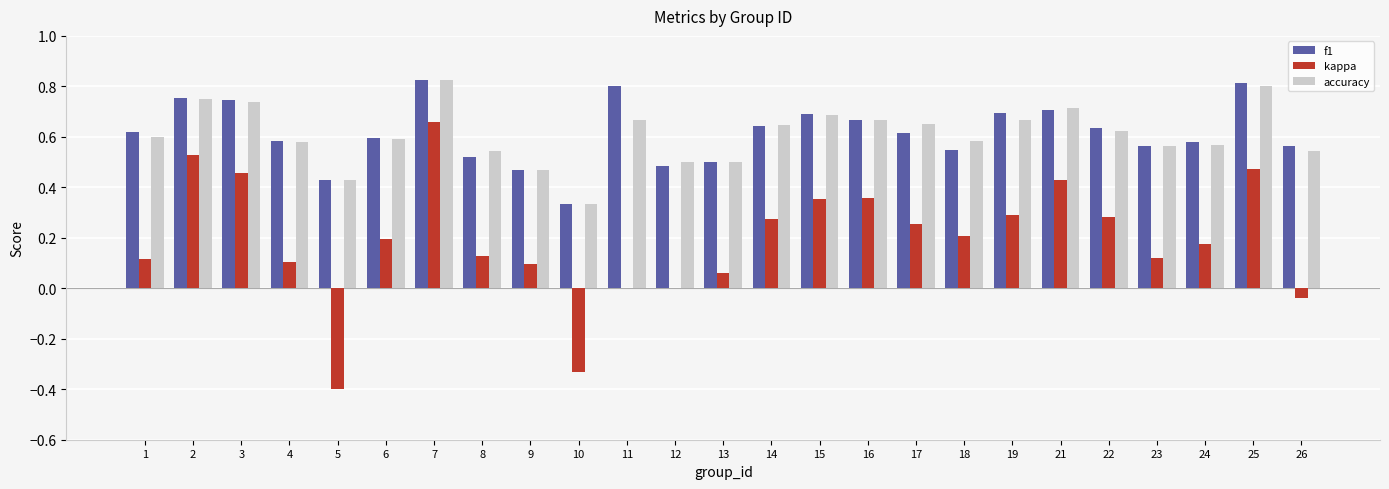

What is the sum of the accuracy values at 18 and 23?

1.1